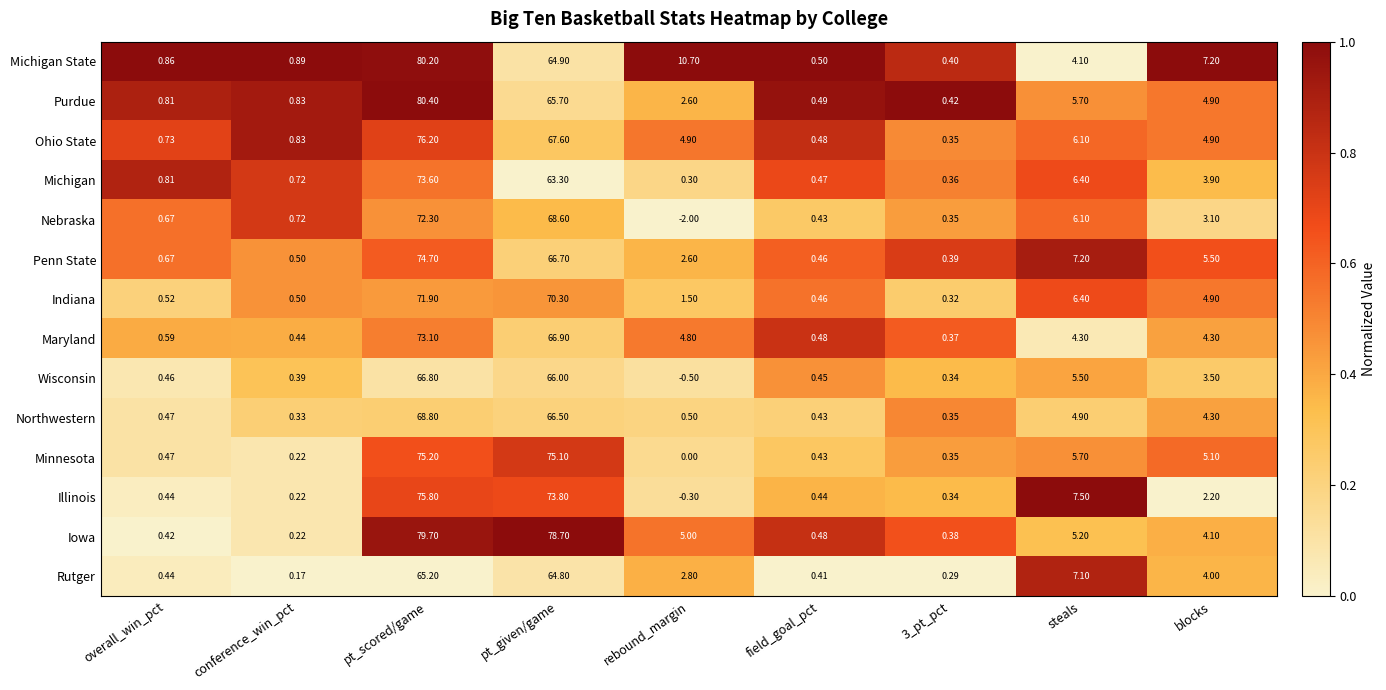

Which series has the largest range (max minus min)?

Purdue